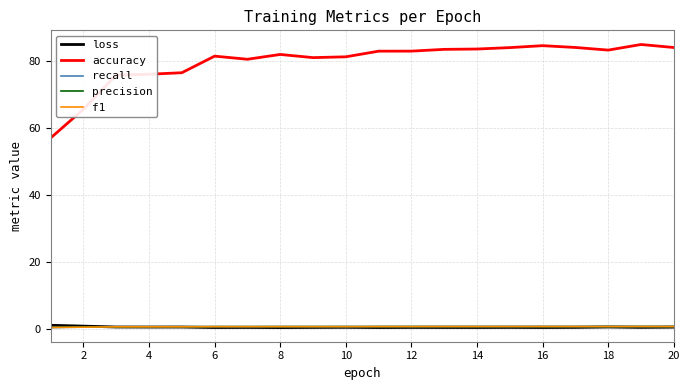

How many intersections are there between precision and recall?

2